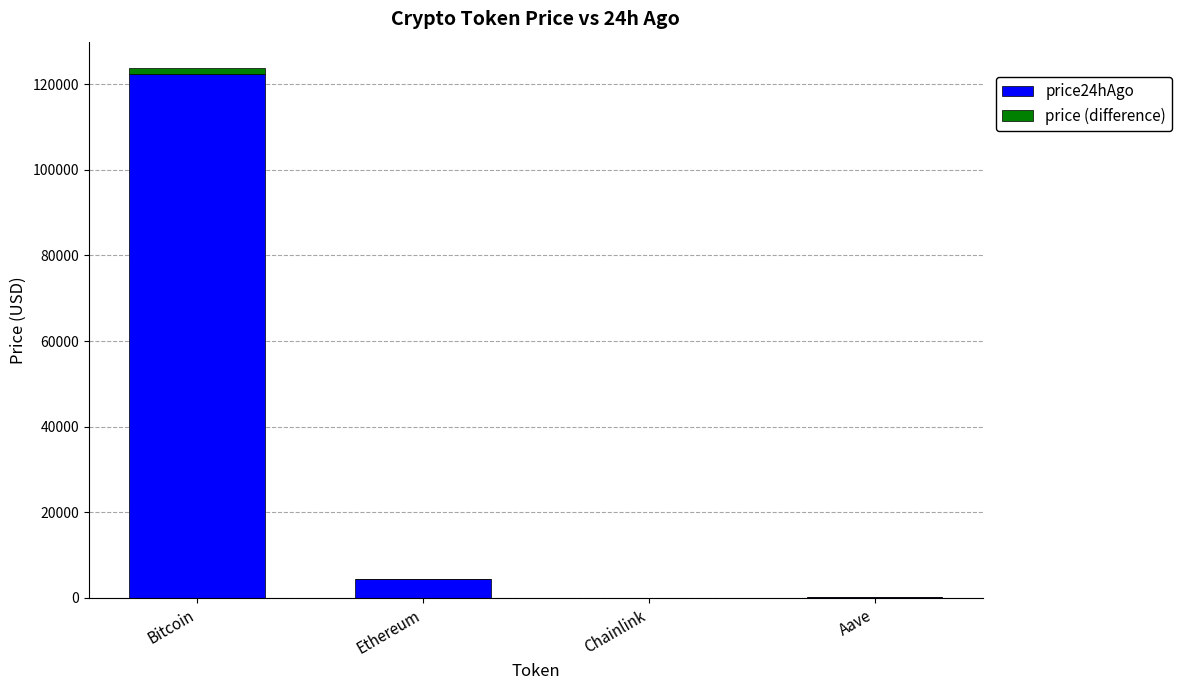

How many values in the price24hAgo series exceed 4481?

2